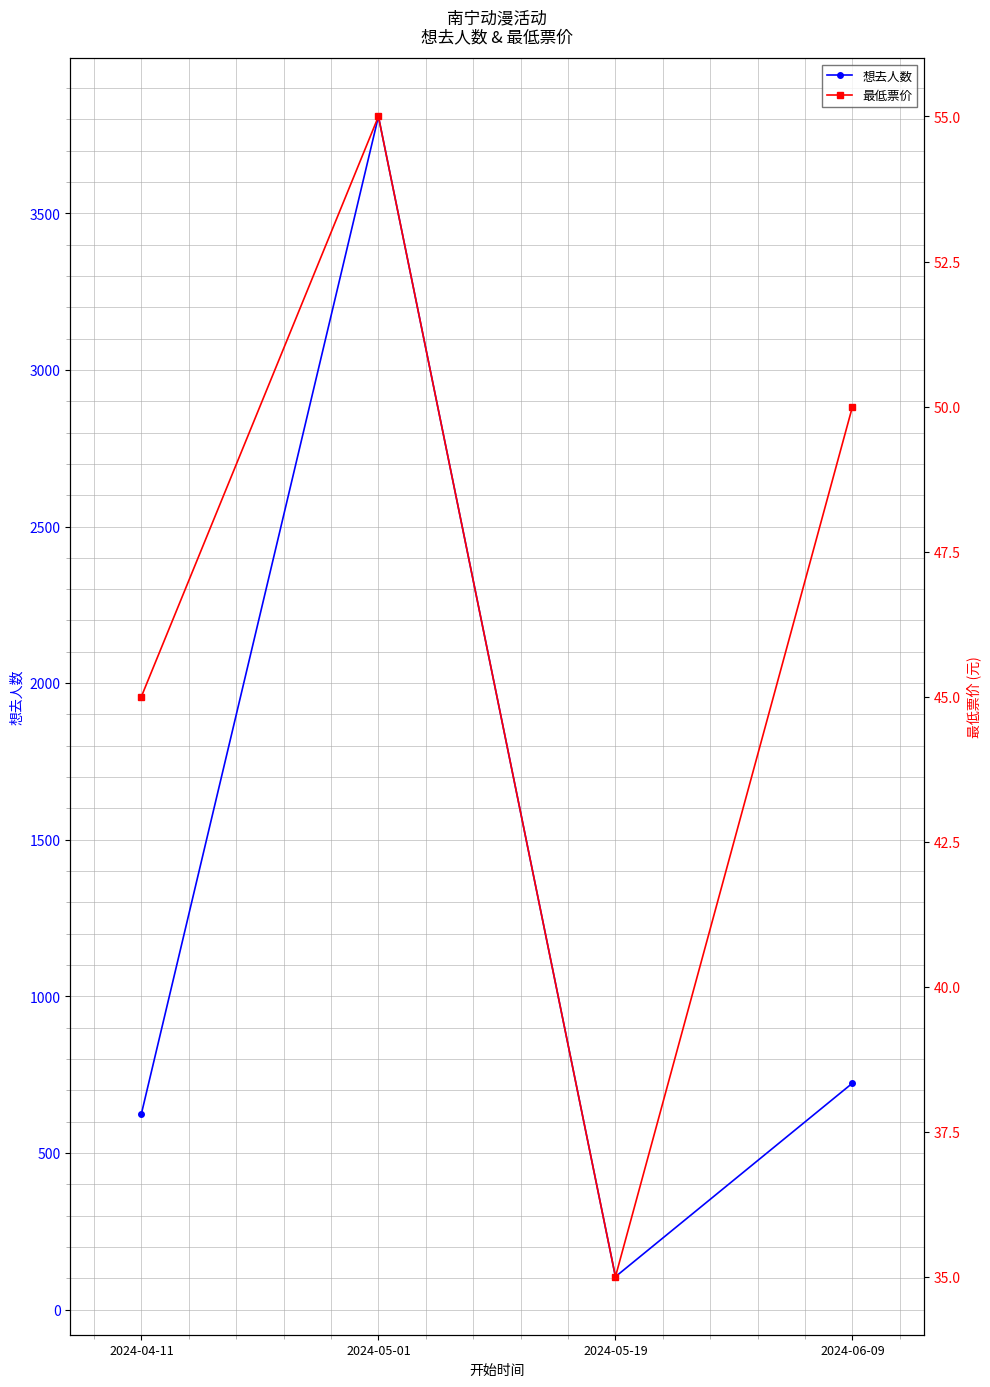

What is the total value across all series at 2024-05-01?

3864